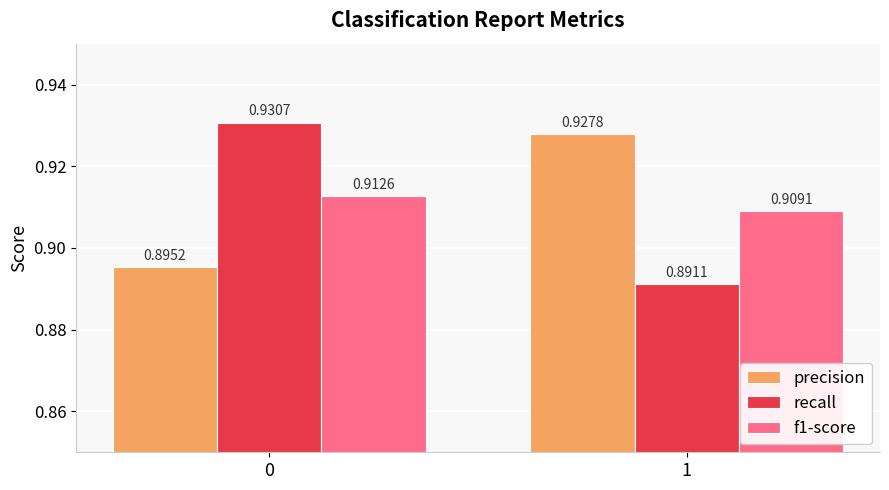

Which series has the largest total across all categories?

precision